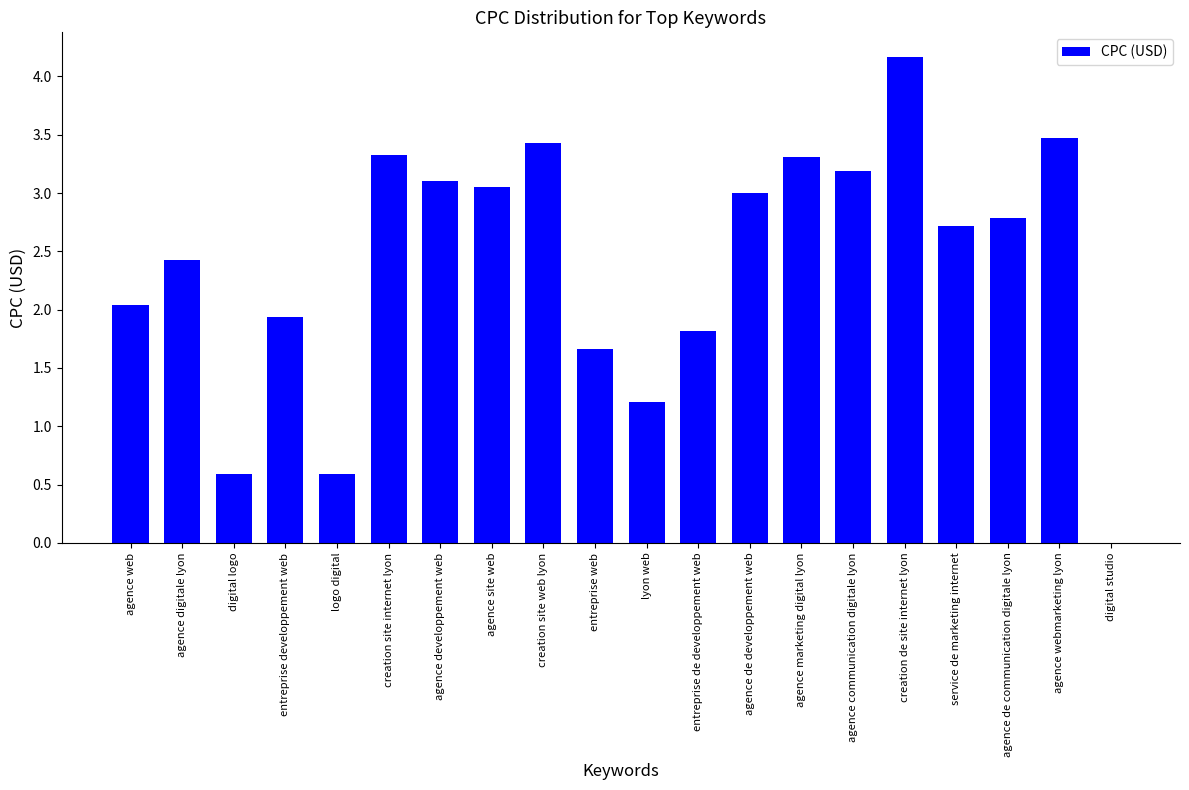

What is the change in value from logo digital to agence communication digitale lyon?

+2.6